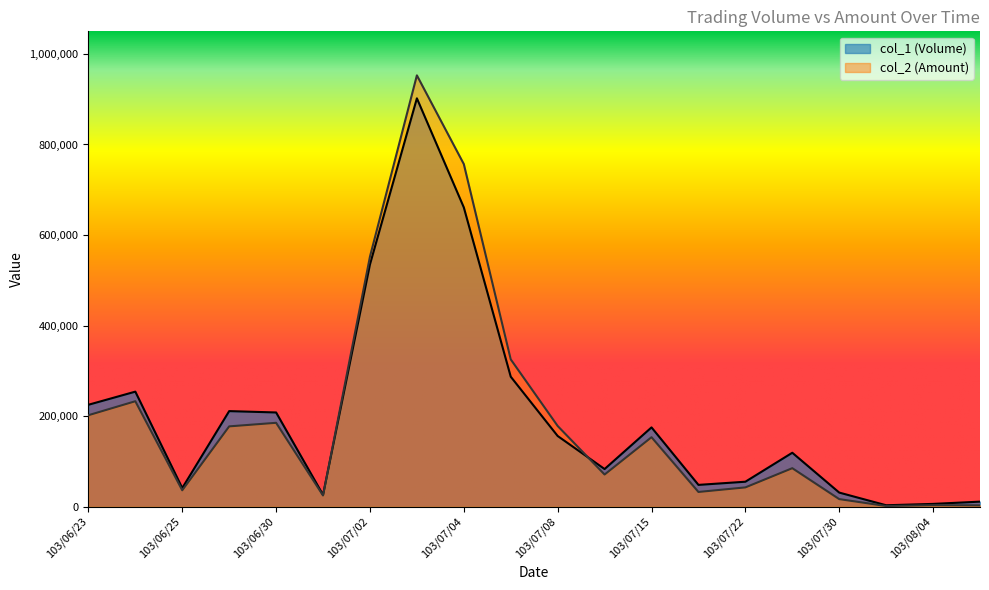

At which category does col_1 (Volume) reach its first local peak?

103/06/24